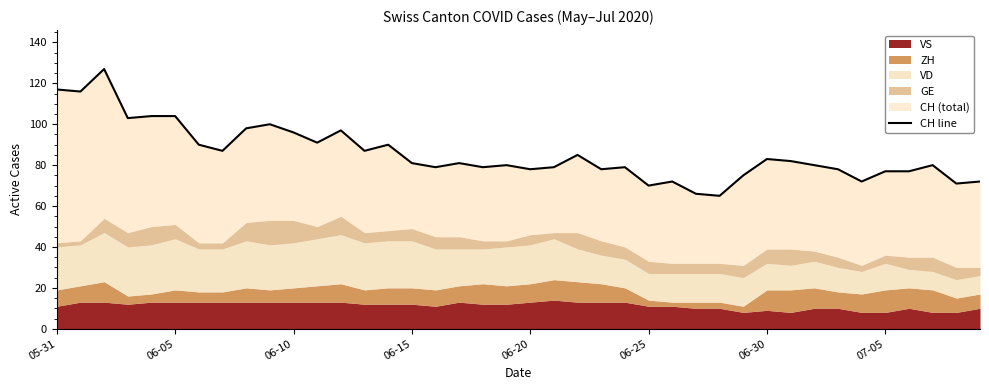

What is the change in value from 18 to 38?

-8